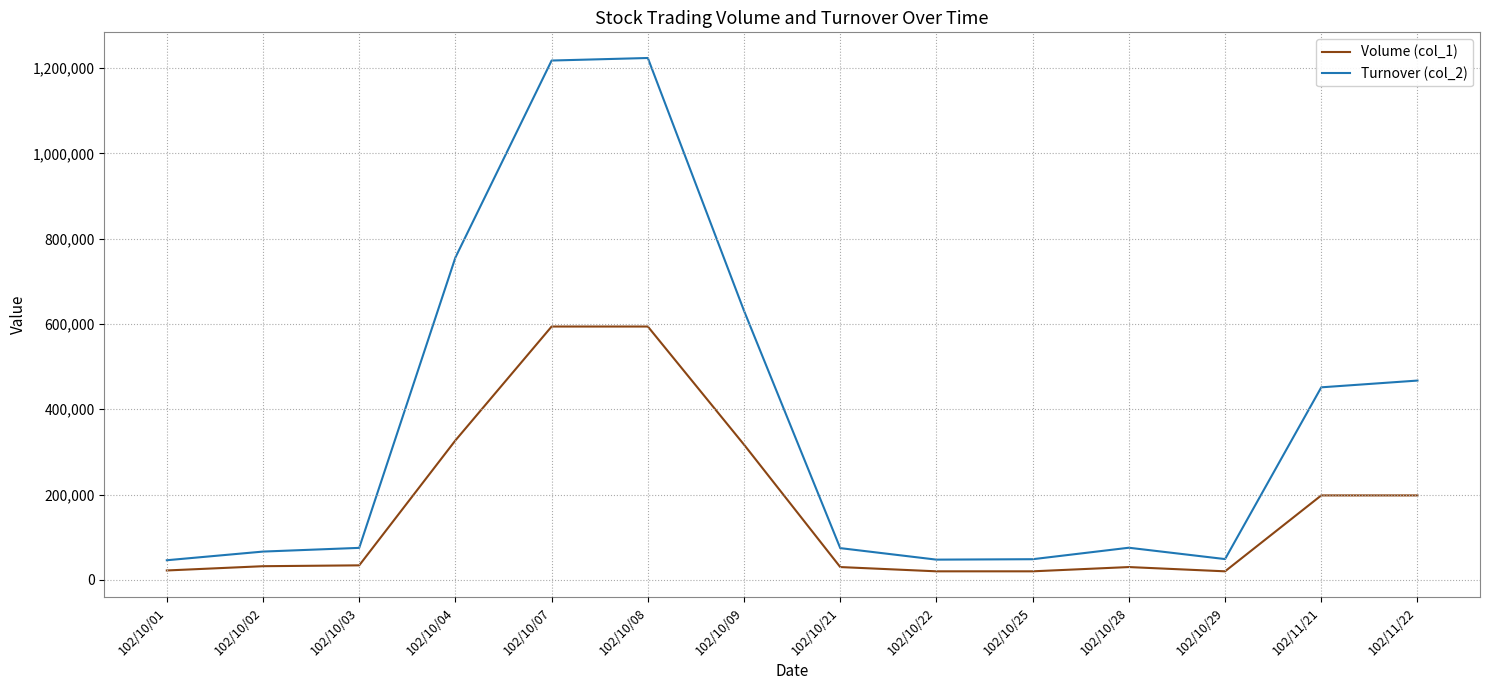

List the series in order of their overall mean, highest first.

Turnover (col_2), Volume (col_1)